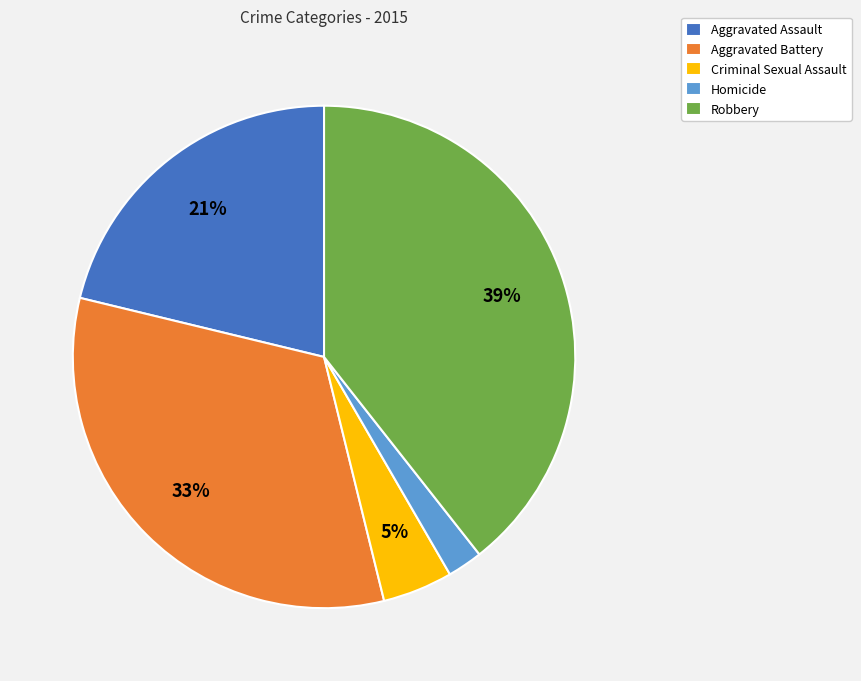

Rank the categories by value from lowest to highest.

Homicide, Criminal Sexual Assault, Aggravated Assault, Aggravated Battery, Robbery